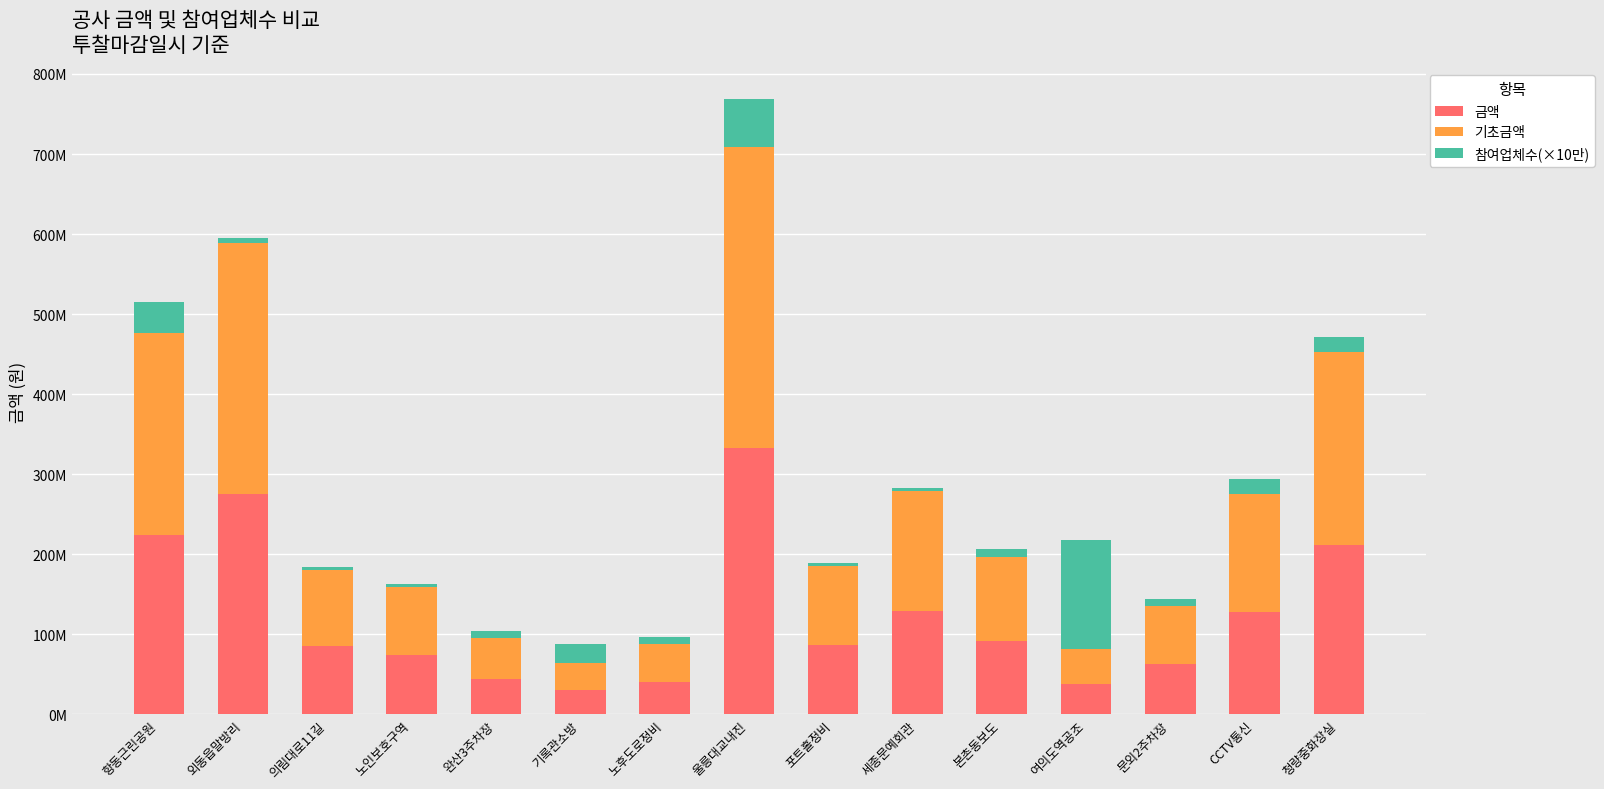

Which series has the widest spread of values?

기초금액